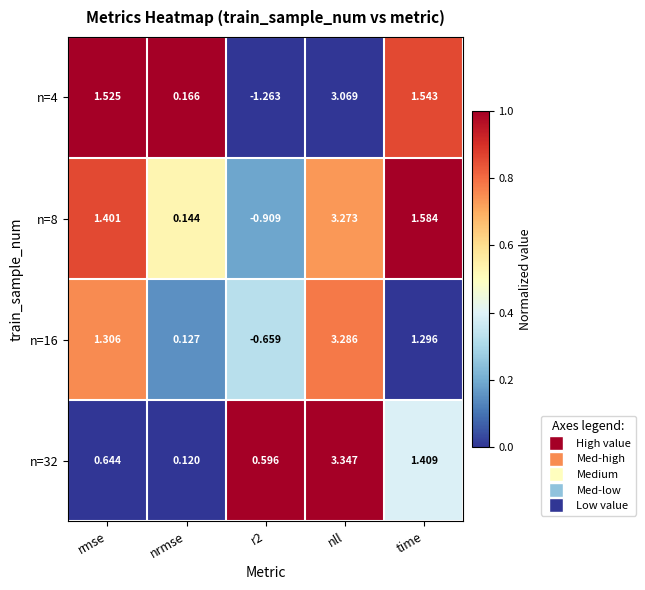

Is the value of n=4 at rmse greater than the value of n=8 at time?

No